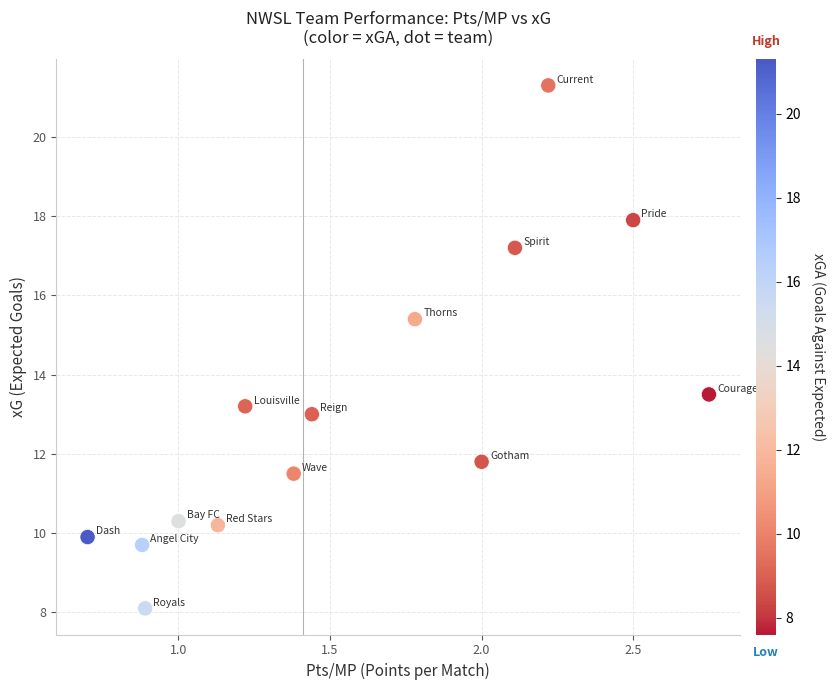

What Y value in the scatter plot is closest to 14?

13.5